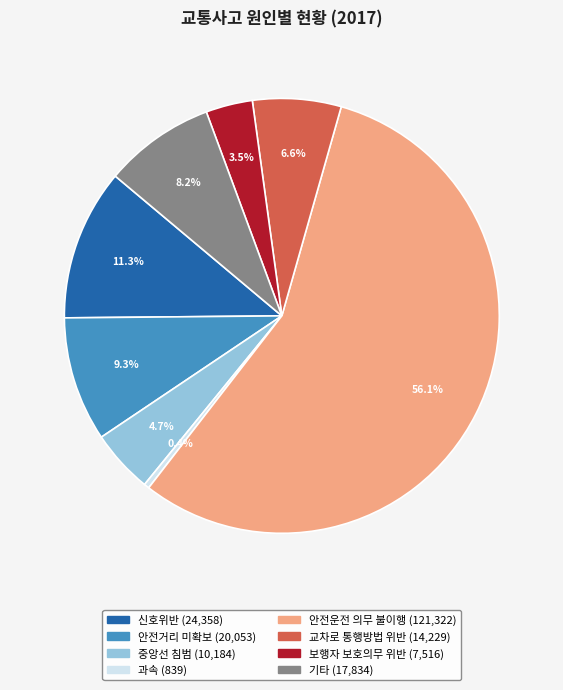

Which slice represents more than half of the pie?

안전운전 의무 불이행